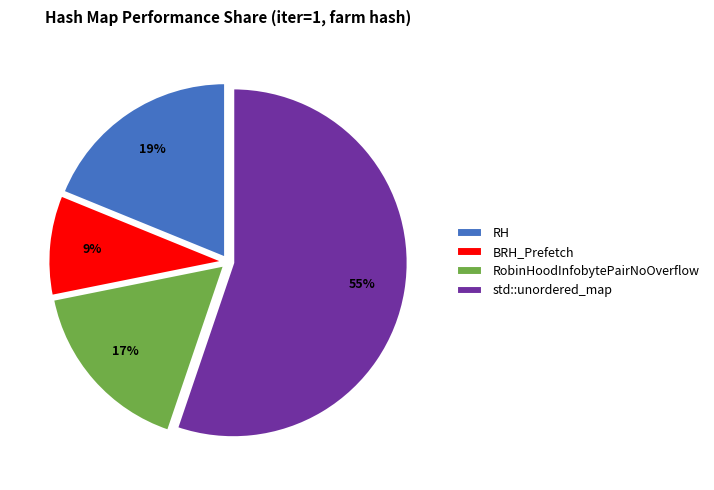

Is it true that BRH_Prefetch is 9% of the pie?

True